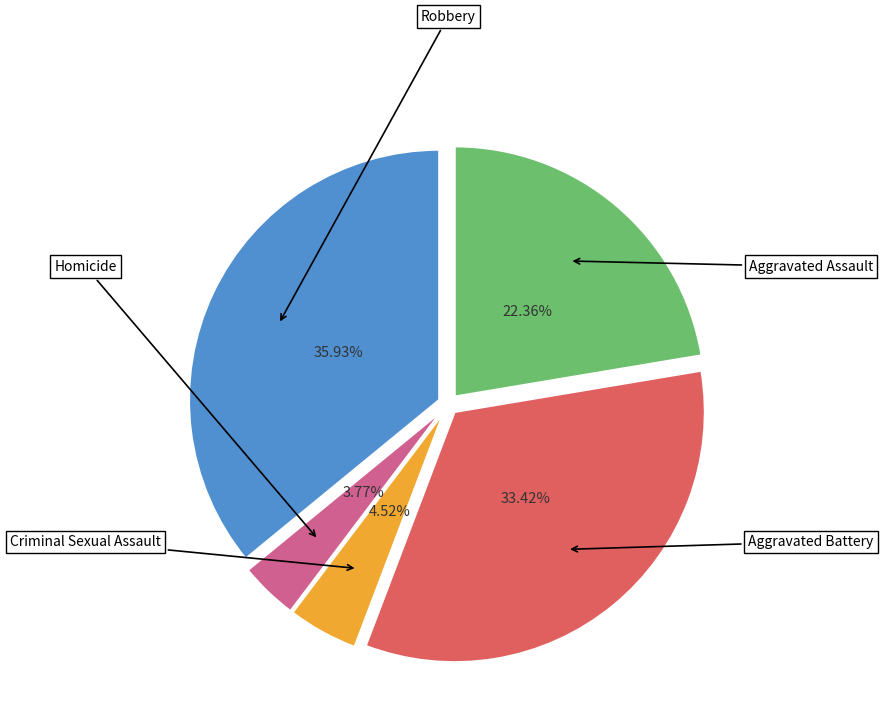

Is there any slice that represents more than half of the pie?

No